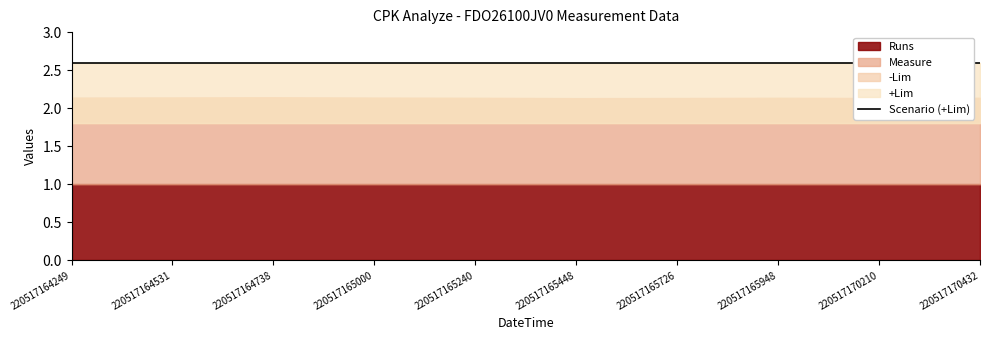

What is the greatest value displayed?

2.6